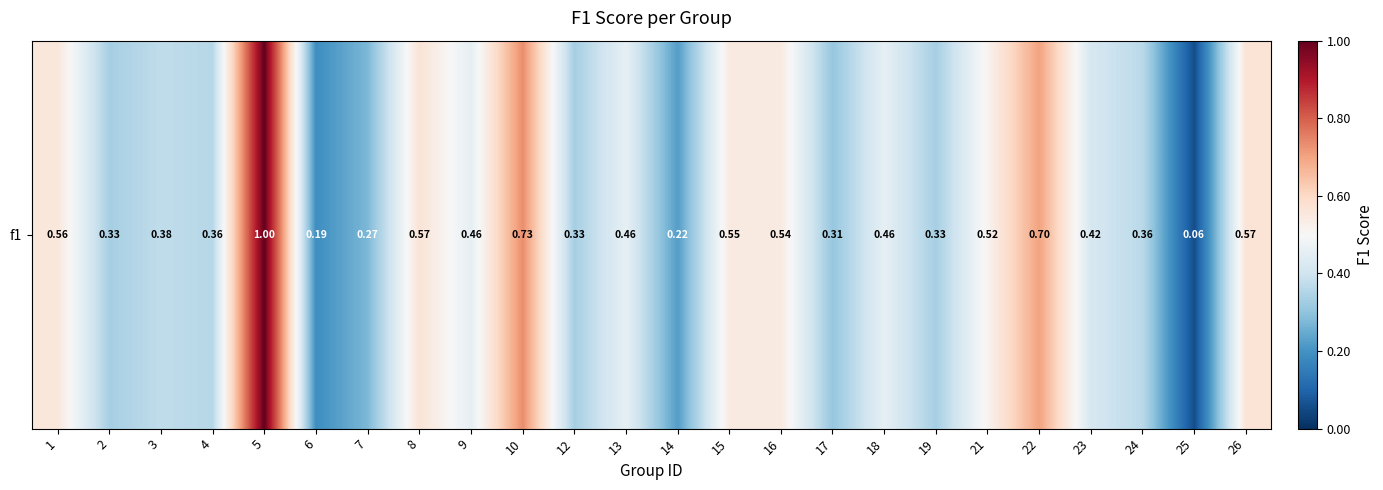

What is the maximum value shown in the chart?

1.0